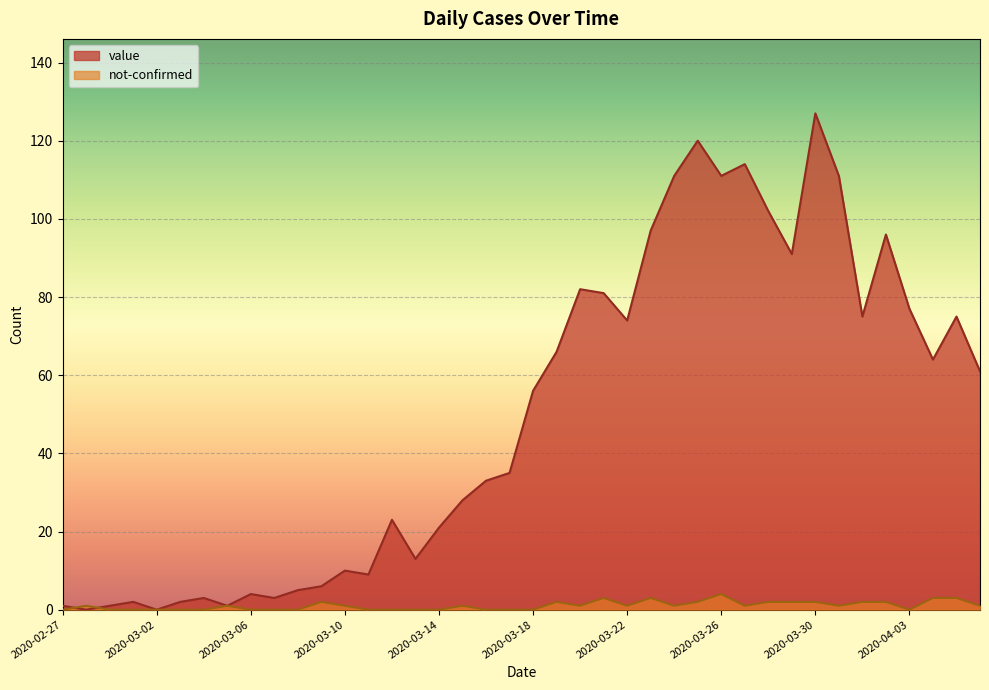

At which category does the chart reach its peak across all series?

2020-03-30